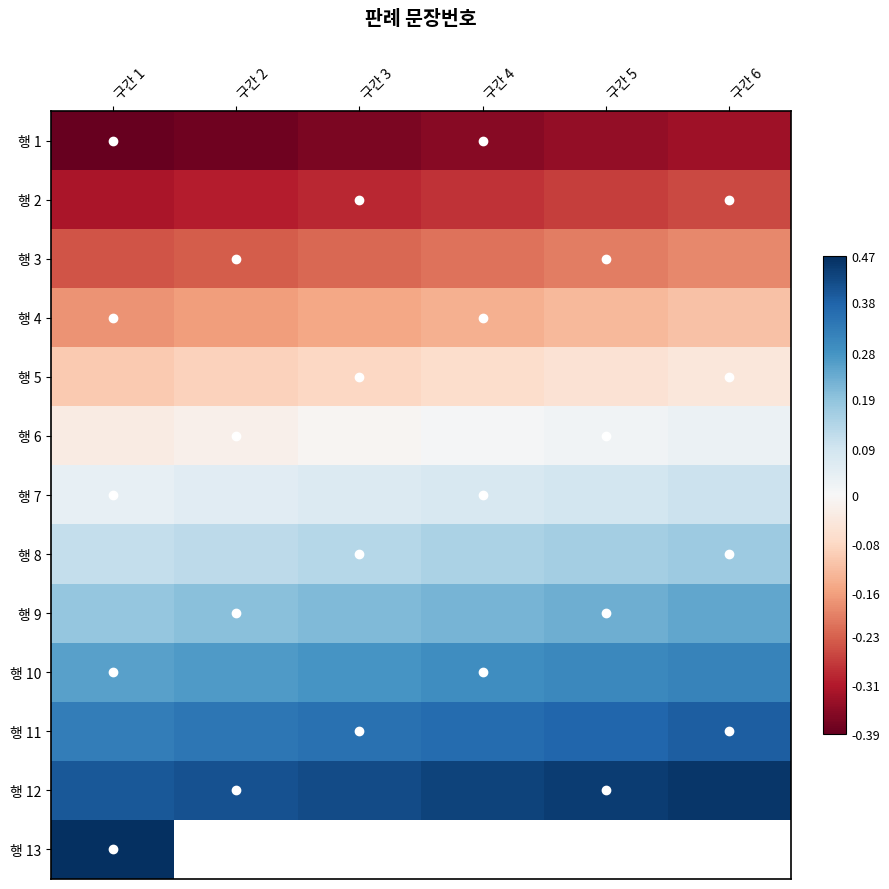

What is the difference between the highest and lowest values at 구간 4?

0.8